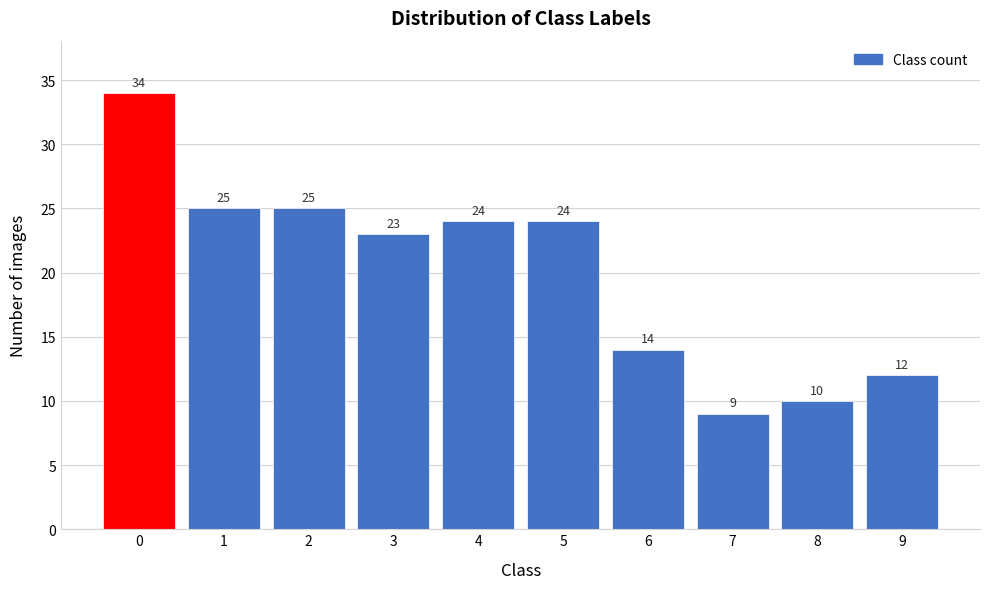

Reading right to left, transcribe all the data shown in this chart.

9=12	8=10	7=9	6=14	5=24	4=24	3=23	2=25	1=25	0=34